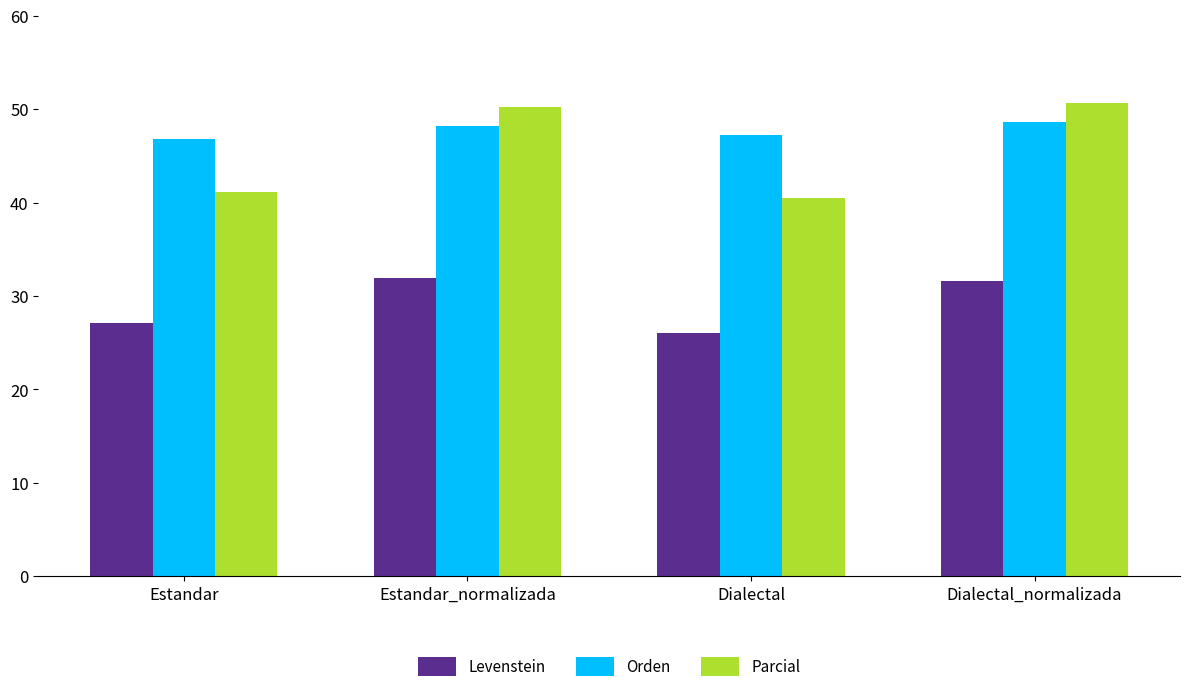

At which label does Parcial first exceed 50?

Estandar_normalizada